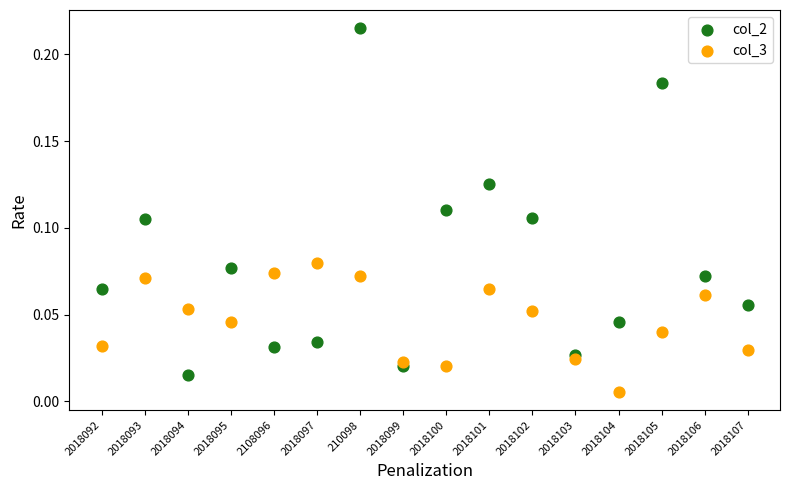

Which series contains the highest Y value?

col_2